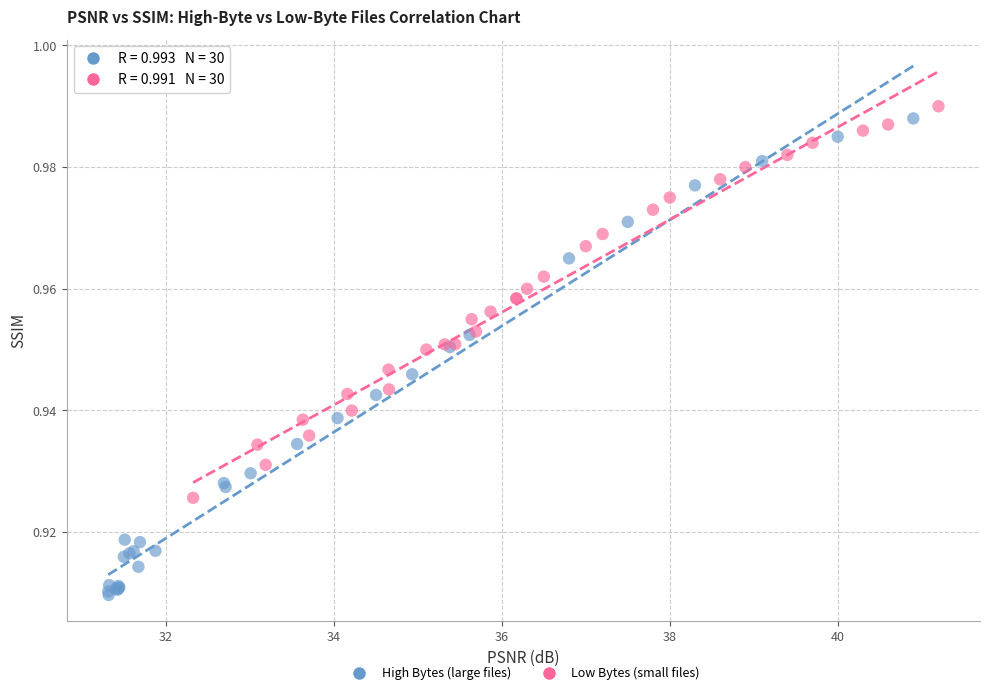

Which series contains the lowest Y value?

High Bytes (large files)